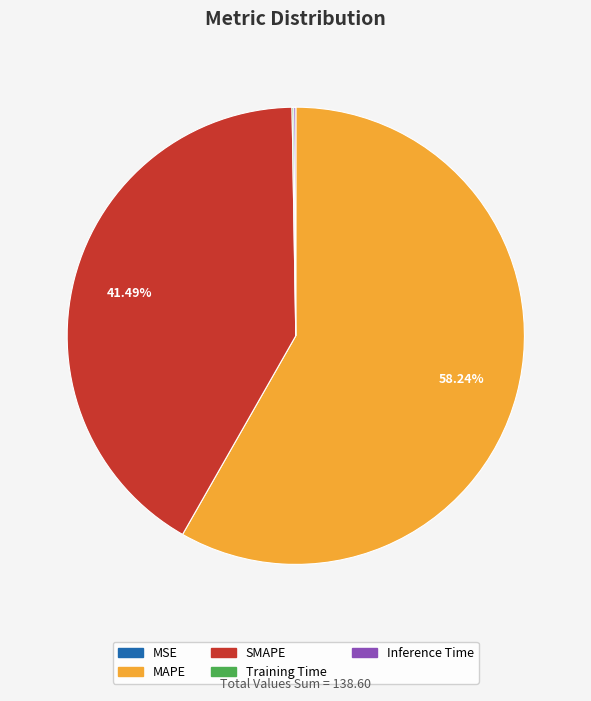

Is SMAPE the majority of the pie?

No